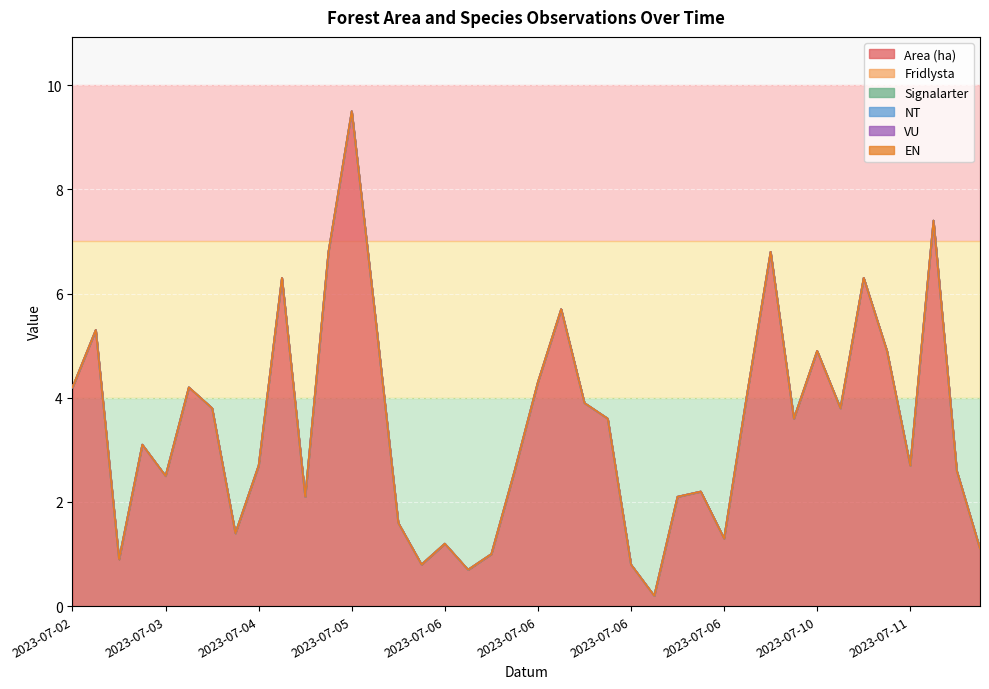

What is the difference between the second highest and minimum values in the Area (ha) series?

7.2